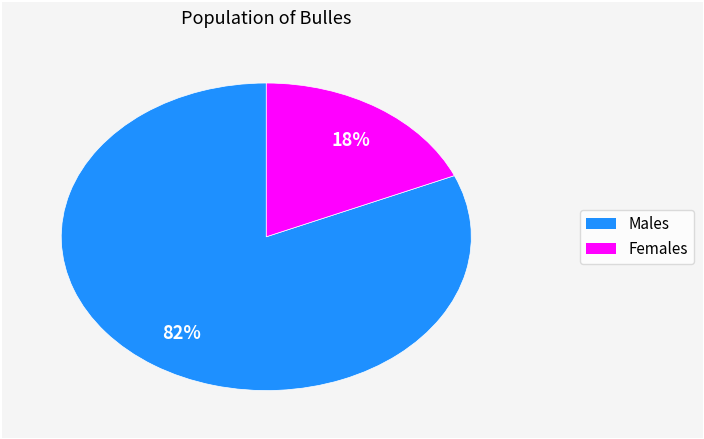

To the nearest percent, what is the average slice percentage?

50%